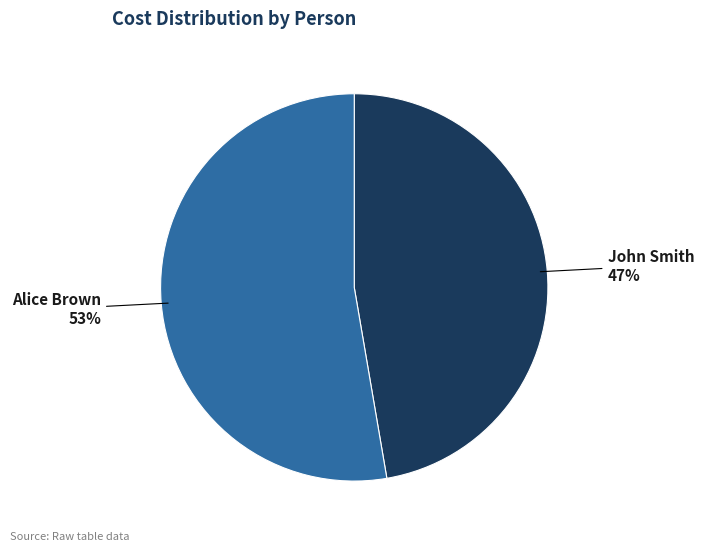

Is there a majority slice in this chart?

Yes